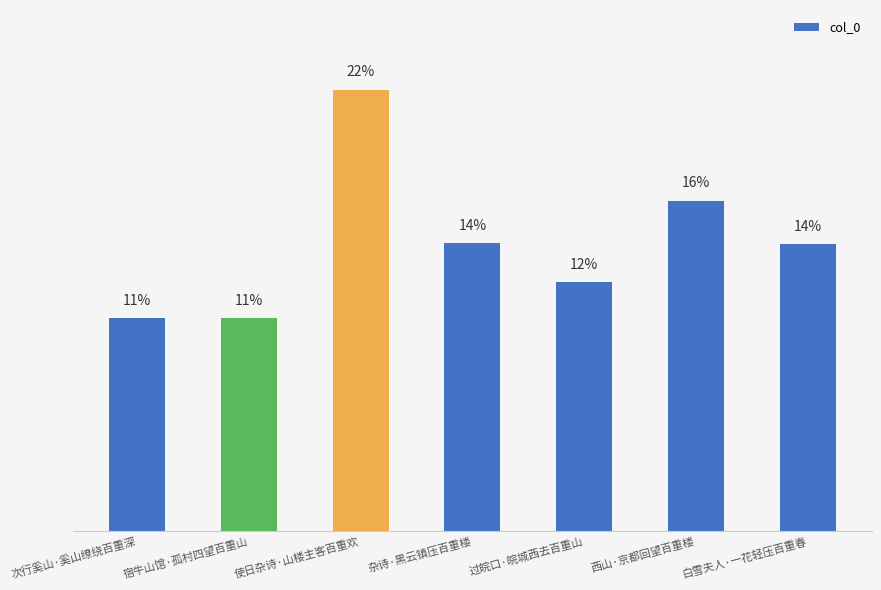

What is the difference between the second highest and second lowest values?

5.8